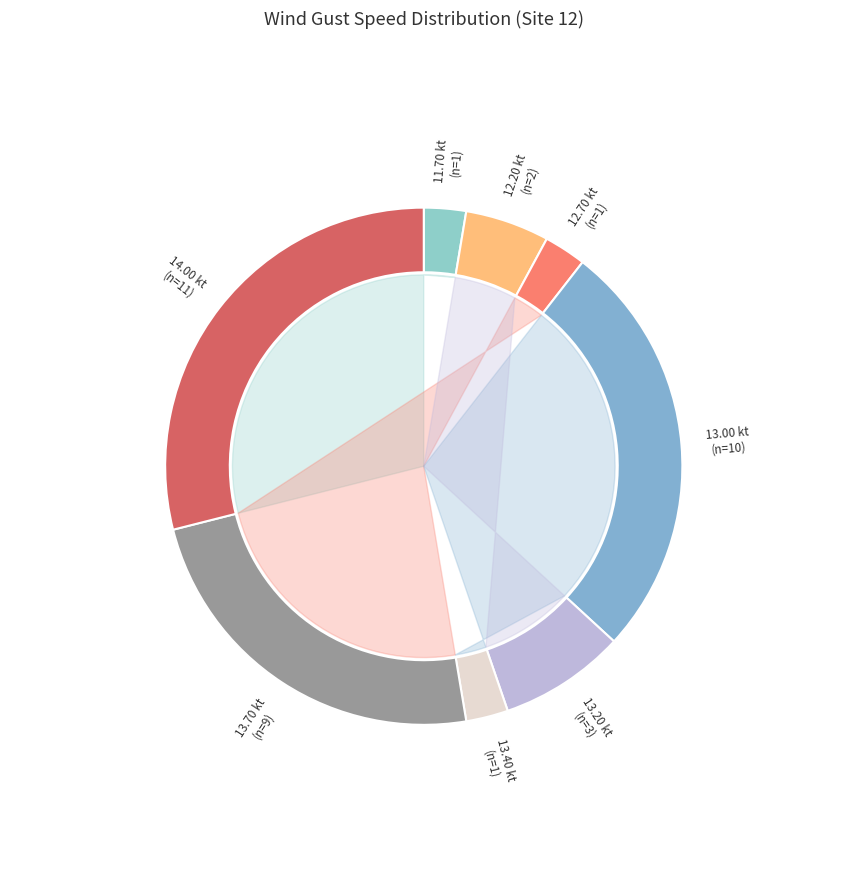

Is there a majority slice in this chart?

No